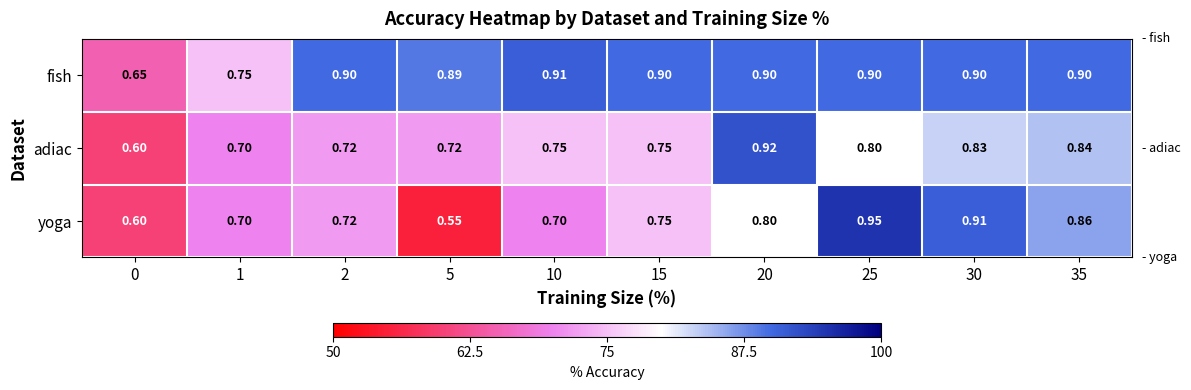

List the series in order of their peak value, lowest first.

fish, adiac, yoga